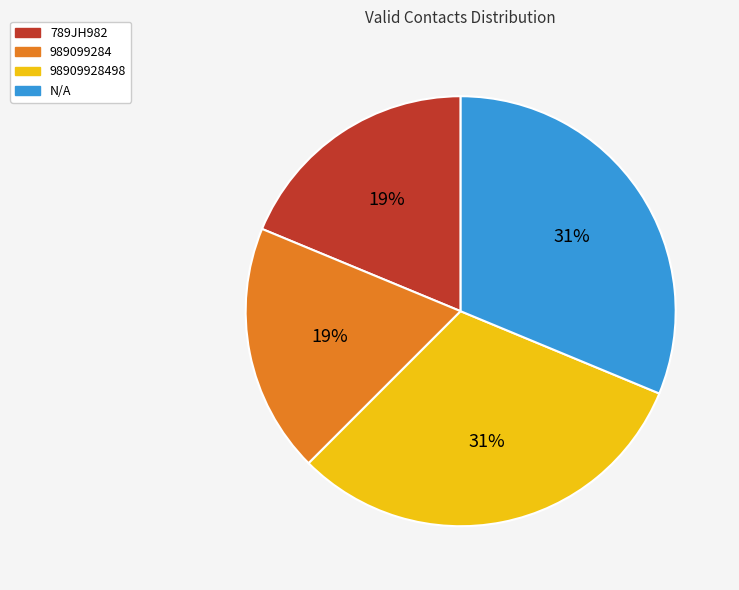

What percentage is the 789JH982 slice, to the nearest percent?

19%